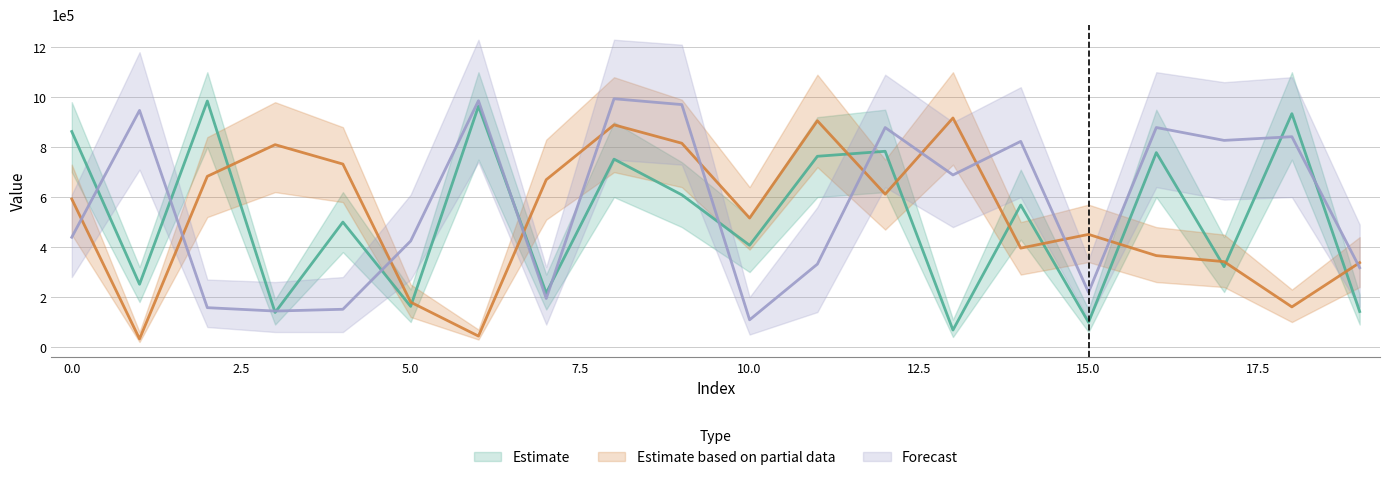

How many times do Estimate and Estimate based on partial data cross each other?

11